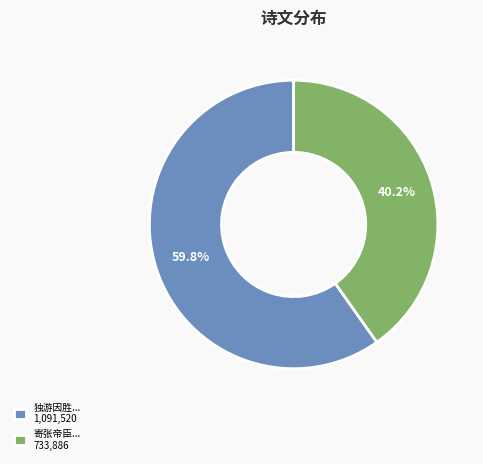

Which has a higher value, 寄张帝臣... 733,886 or 独游因胜... 1,091,520?

独游因胜... 1,091,520